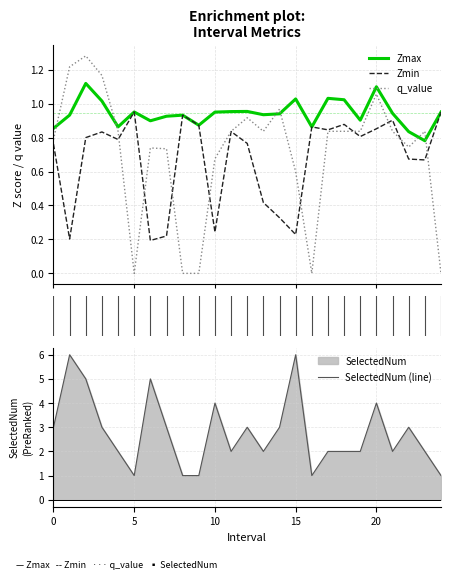

The value of Zmin at 23 is 0.7. True or false?

True